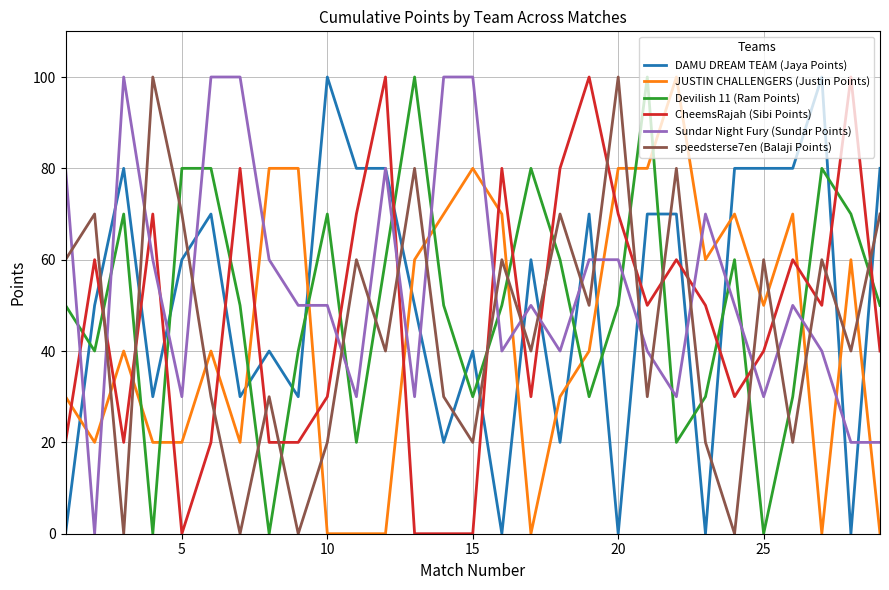

What is the maximum value for Sundar Night Fury (Sundar Points)?

100